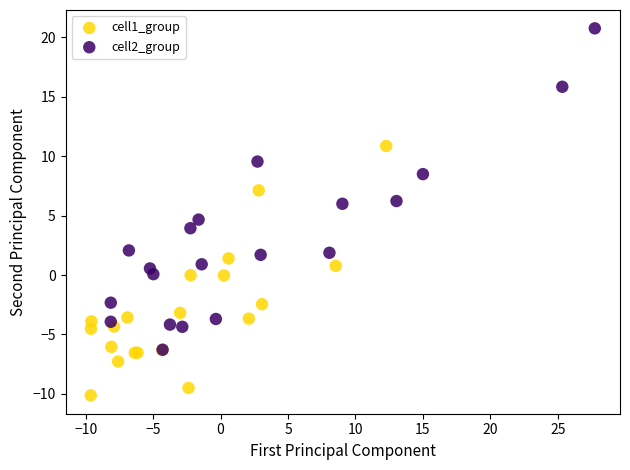

Which series reaches the minimum Y coordinate?

cell1_group